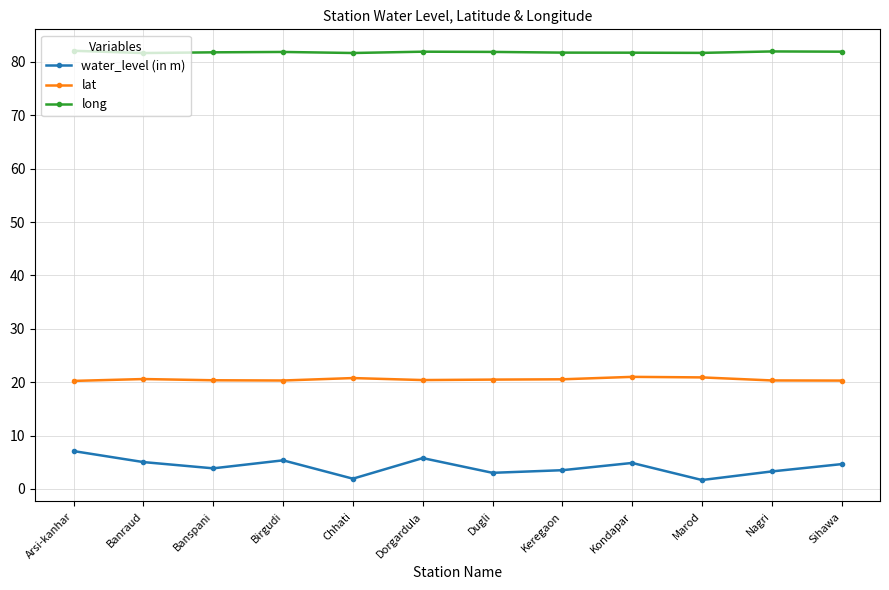

What is the total value across all series at Birgudi?

107.6